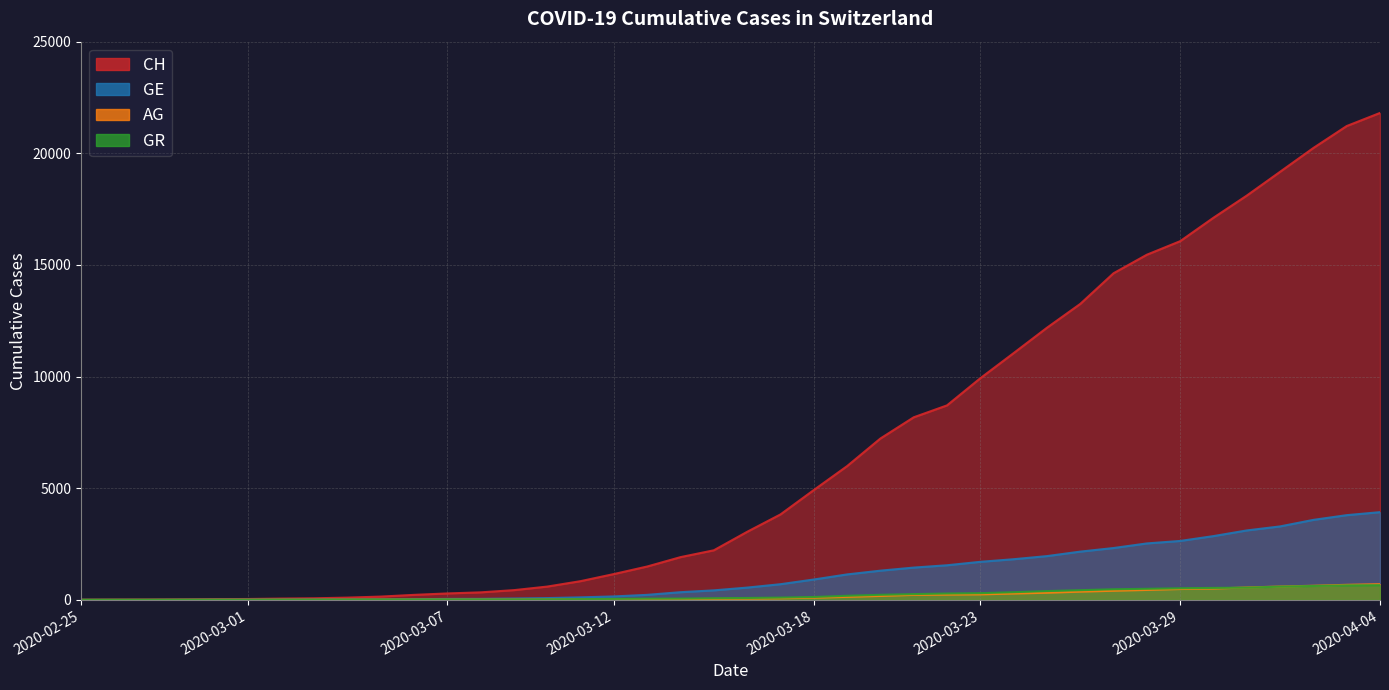

What is the label of the 22nd point from the right?

2020-03-14